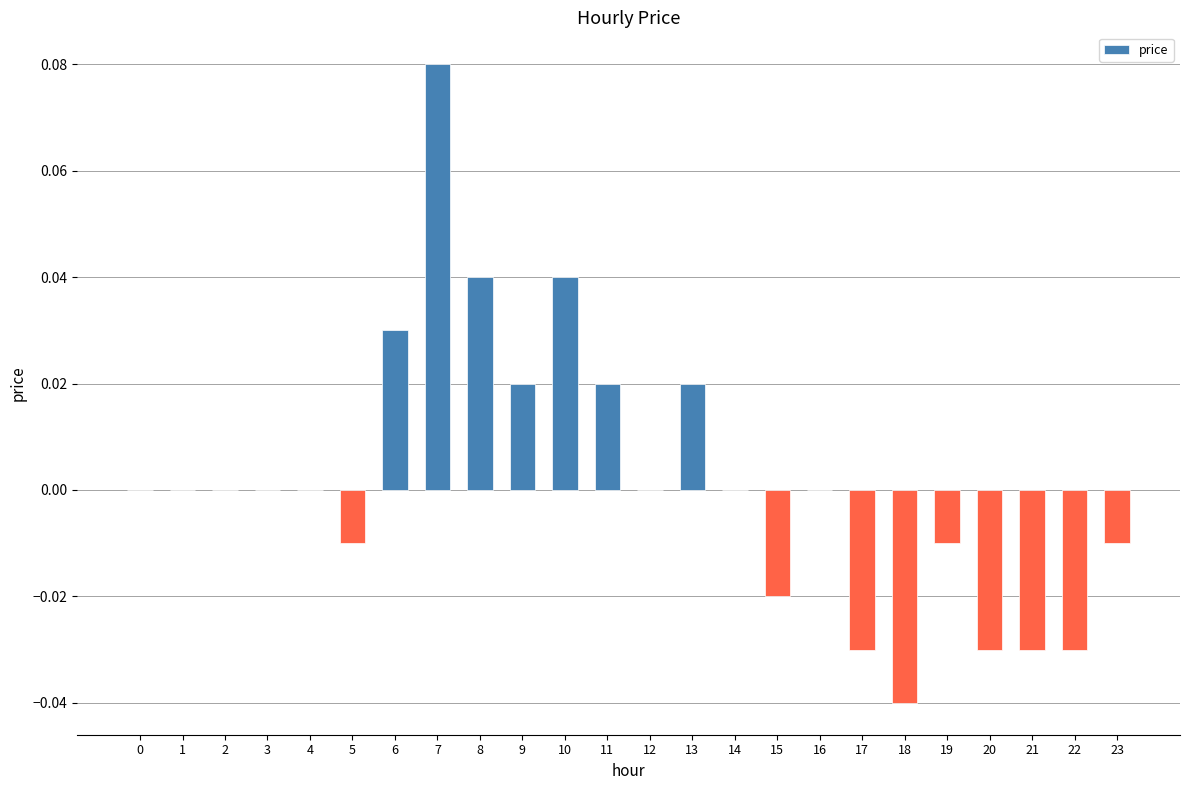

True or false: the data shows -0.1 at 1.

False